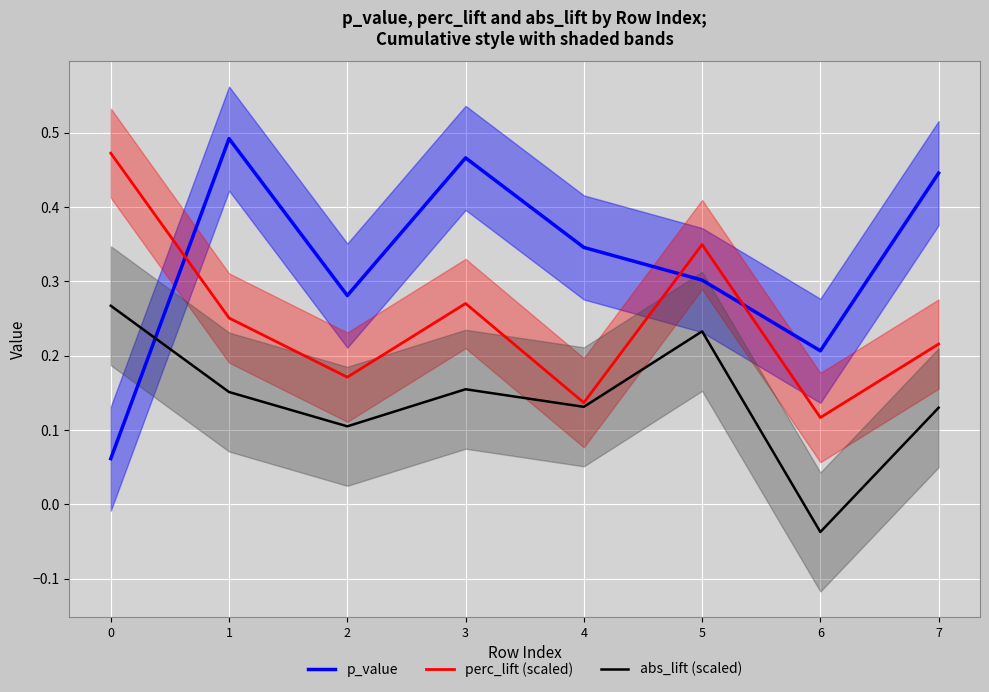

Rank the series at 7 from highest to lowest value.

p_value, perc_lift (scaled), abs_lift (scaled)